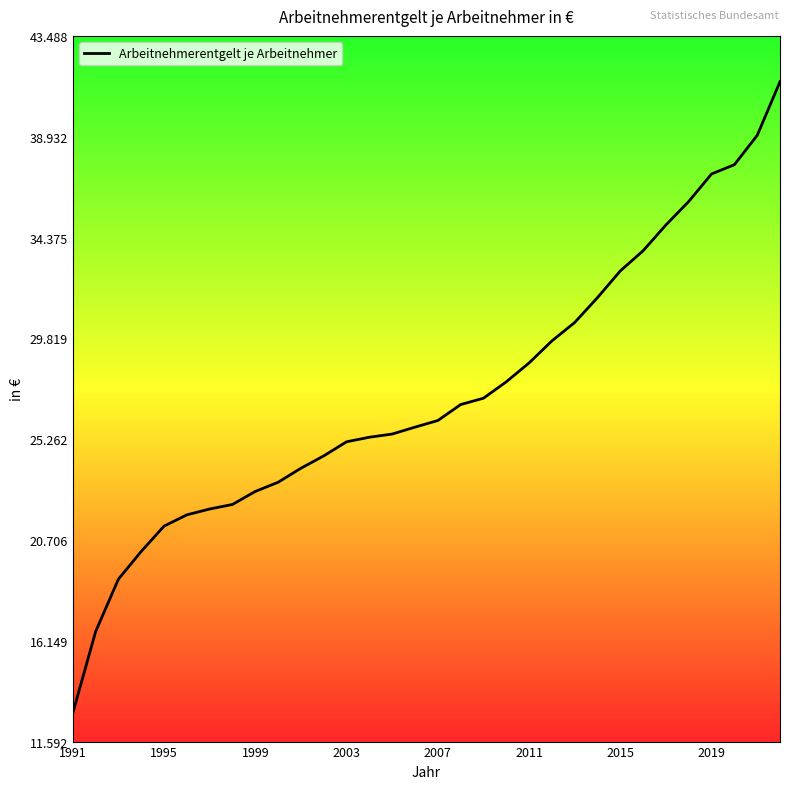

Rank the categories by value from highest to lowest.

2022, 2021, 2020, 2019, 2018, 2017, 2016, 2015, 2014, 2013, 2012, 2011, 2010, 2009, 2008, 2007, 2006, 2005, 2004, 2003, 2002, 2001, 2000, 1999, 1998, 1997, 1996, 1995, 1994, 1993, 1992, 1991